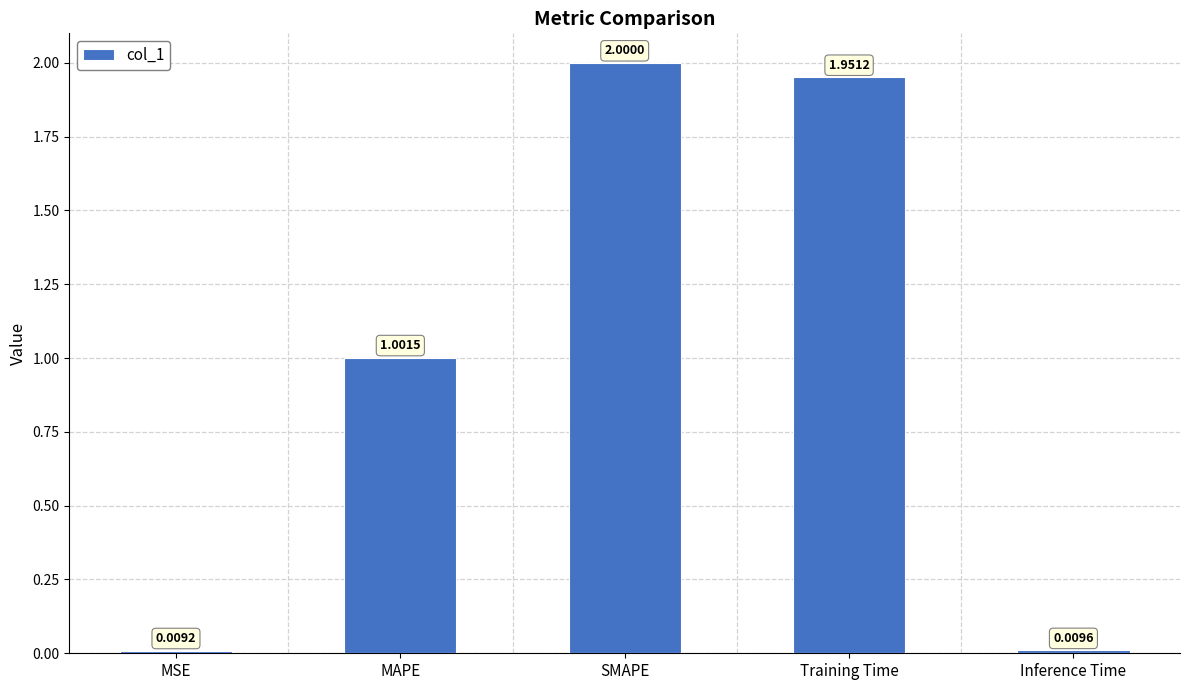

What value does the data have at MAPE?

1.0